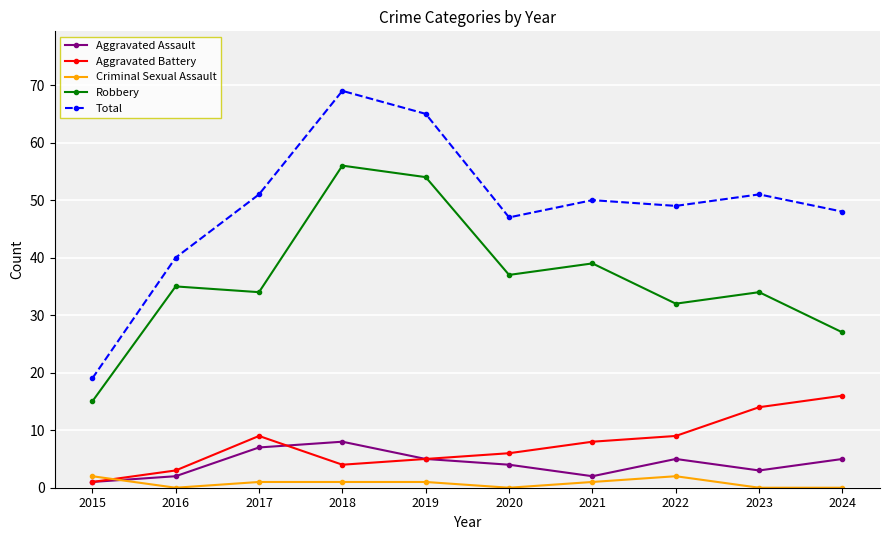

What is the approximate value of Total at 2020?

47